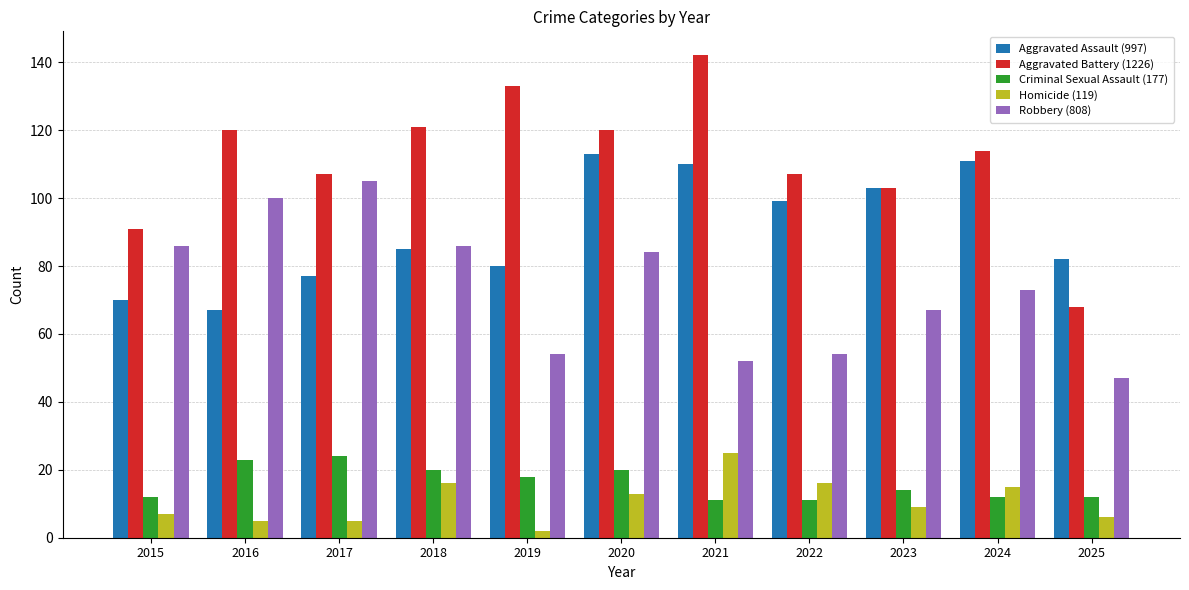

What is the difference between the maximum and minimum values in the Aggravated Battery (1226) series?

74